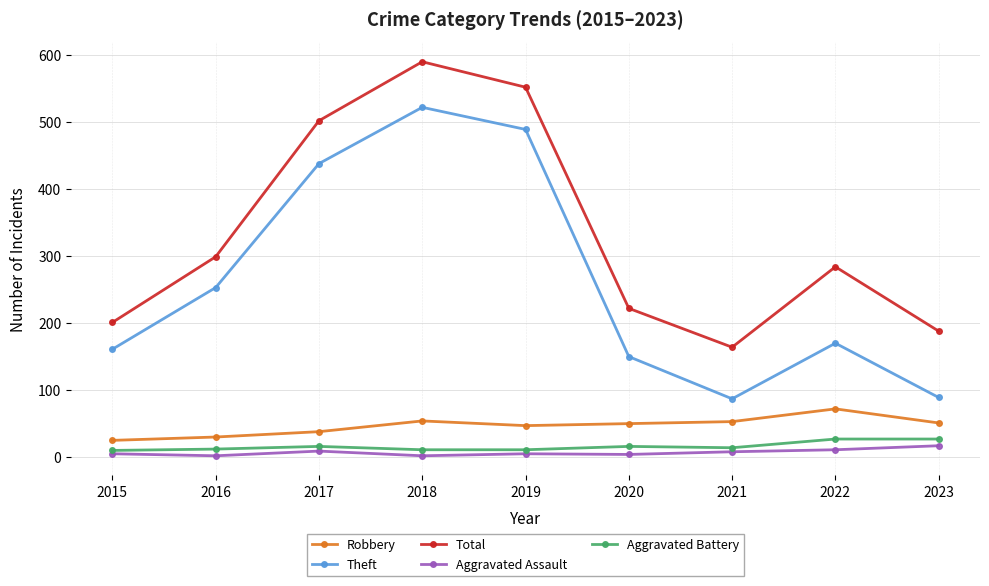

True or false: Aggravated Battery has more than 1 interior local peaks.

True